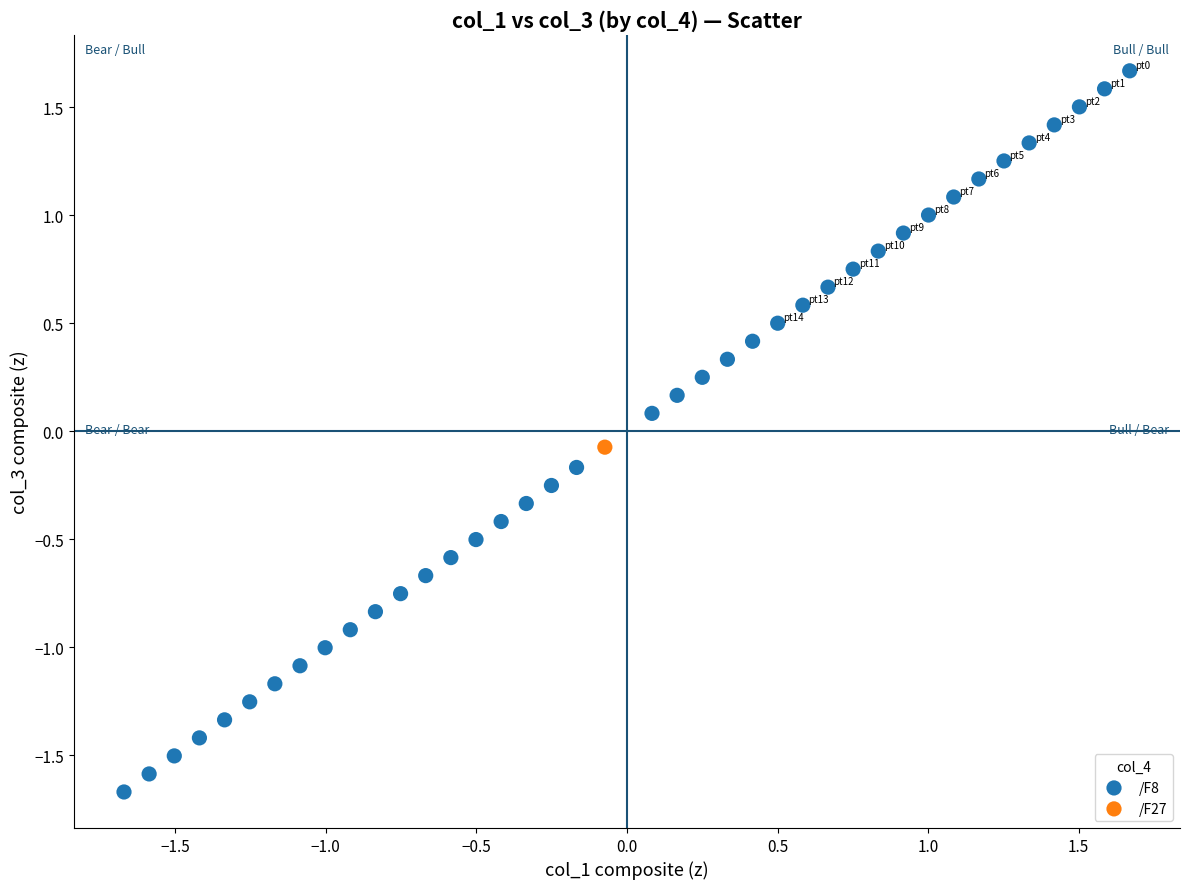

What are all the series names shown in the legend?

/F8, /F27